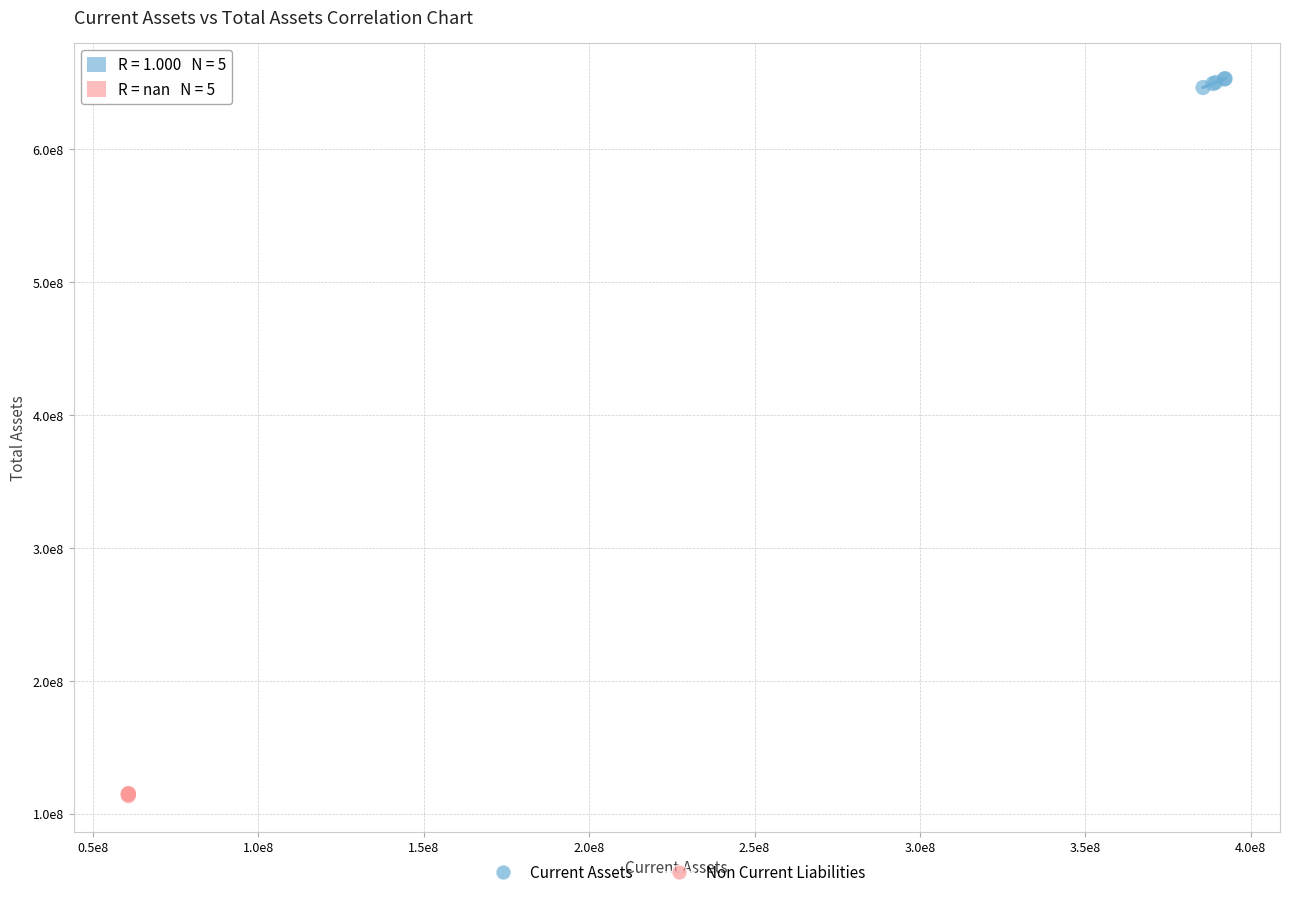

What are all the series names shown in the legend?

Current Assets, Non Current Liabilities